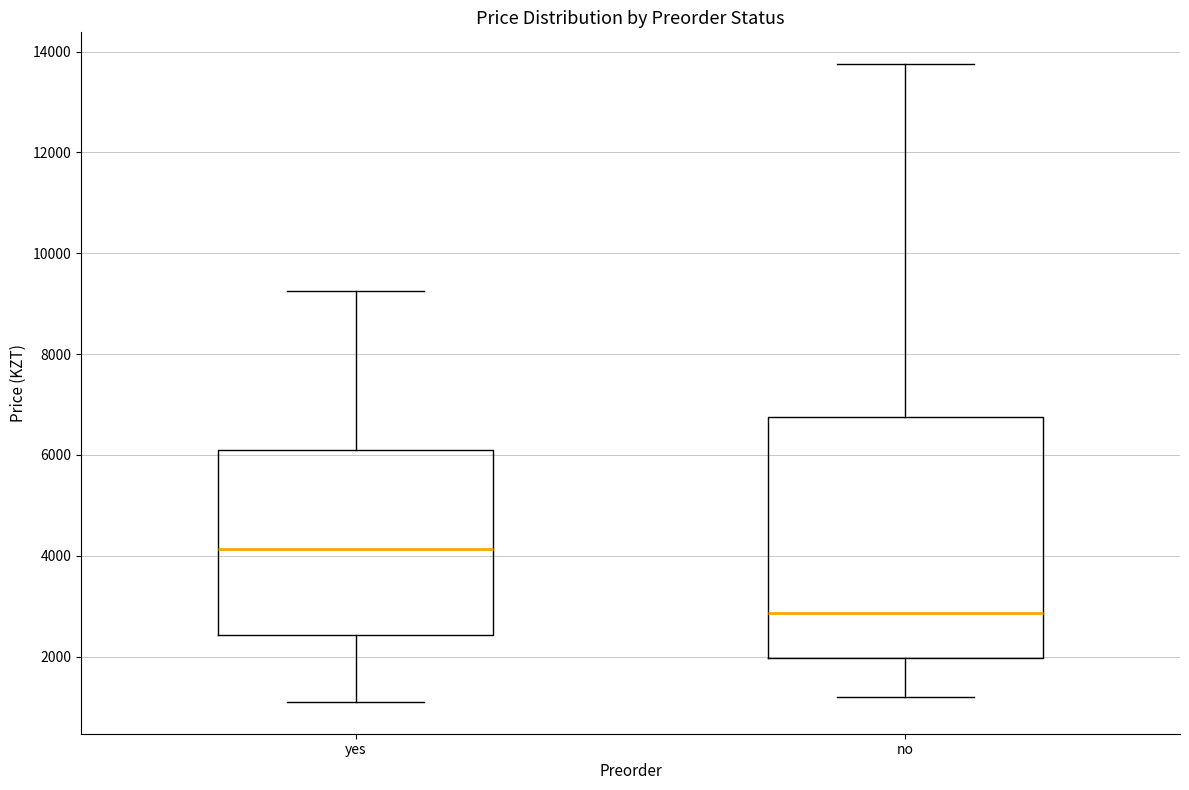

Reading left to right, transcribe this box plot: for each box, give where its median line is, the range the box spans, and where its two whiskers end, as read against the y-axis. The values are not printed on the chart, so give them approximately, as read against the axis.

yes: median 4200, box 2400 to 6000, whiskers 1200 to 9200
no: median 2800, box 2000 to 6800, whiskers 1200 to 13800